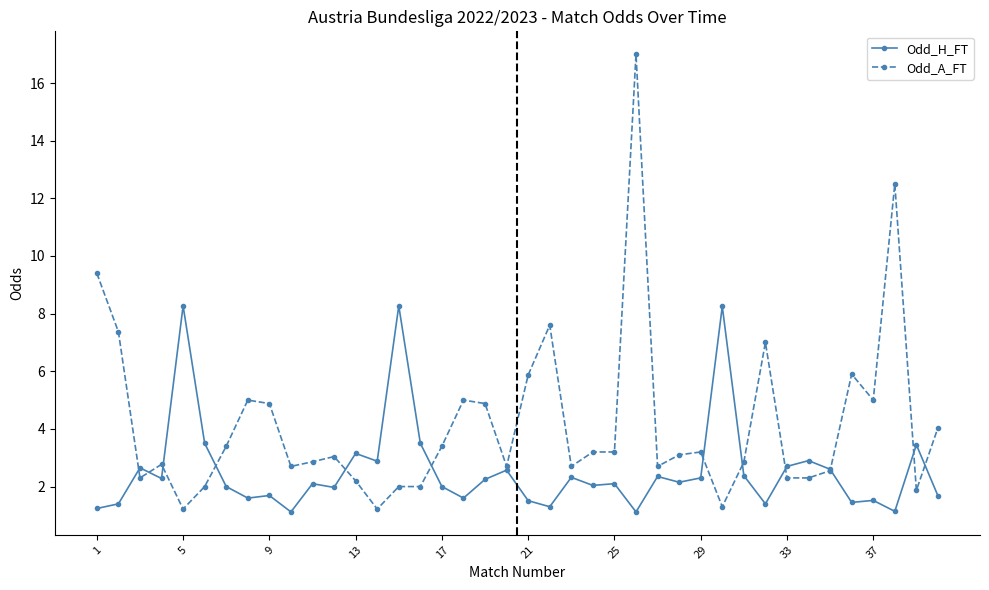

What are all the series names shown in the legend?

Odd_H_FT, Odd_A_FT